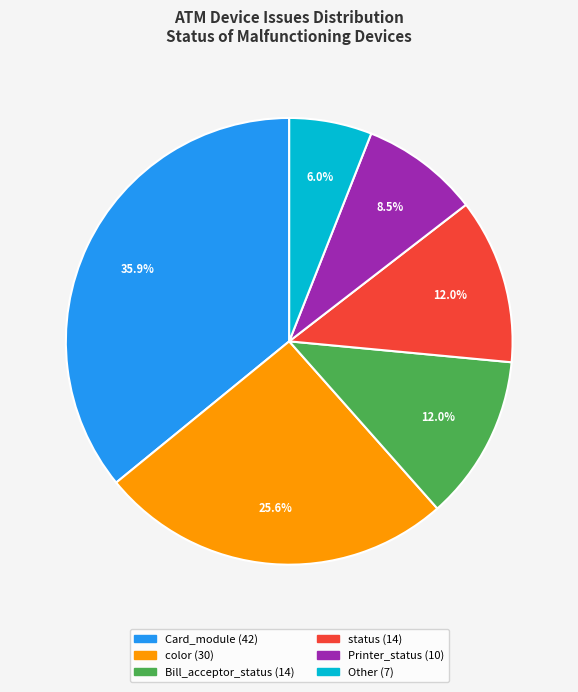

Is it true that Card_module is 36% of the pie?

True